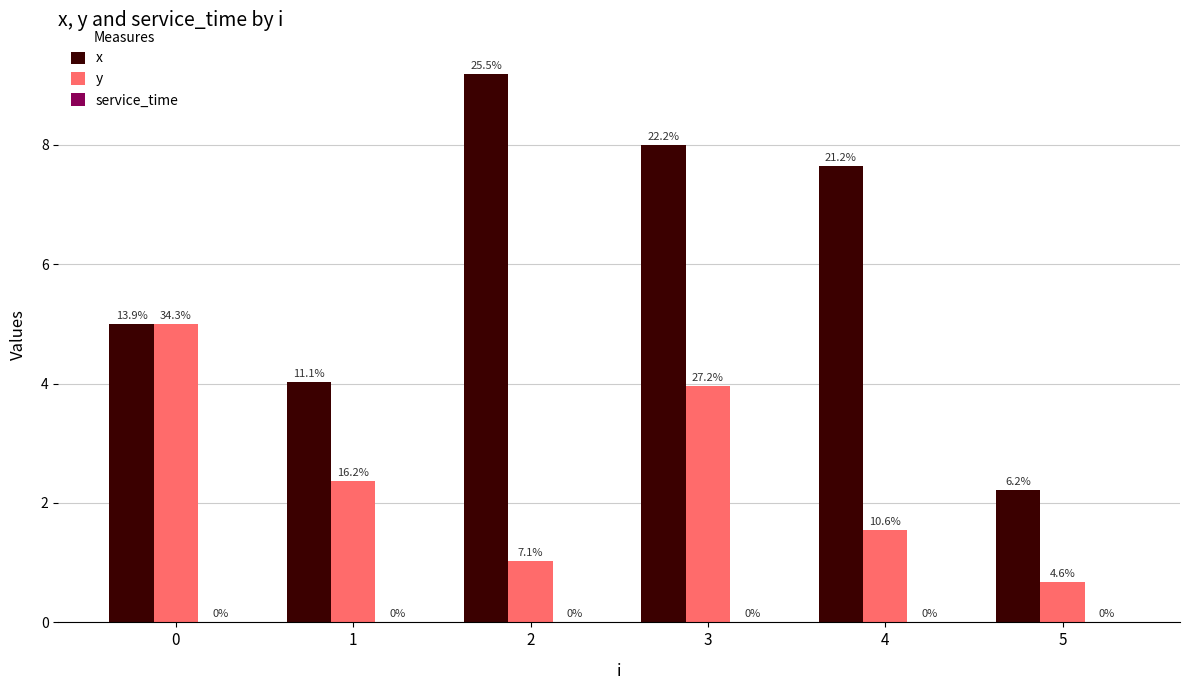

Which series changed the most between 2 and 5?

x